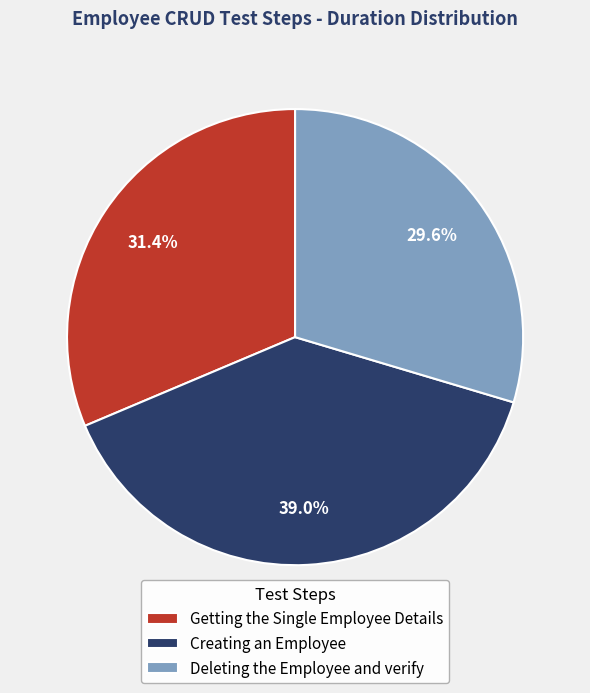

Which has a higher value, Creating an Employee or Deleting the Employee and verify?

Creating an Employee